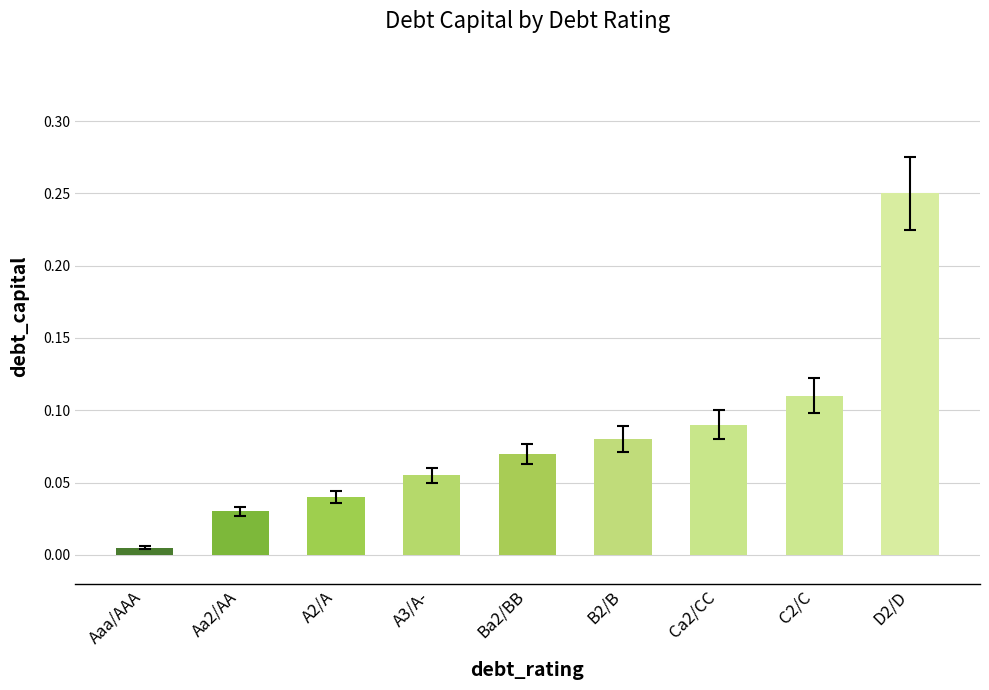

Count the number of categories in the chart.

9